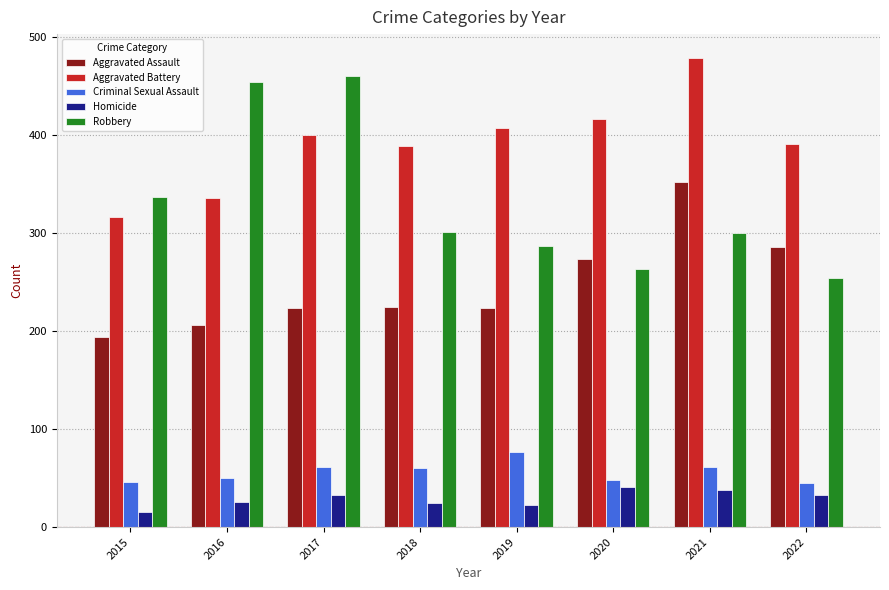

What are all the series names shown in the legend?

Aggravated Assault, Aggravated Battery, Criminal Sexual Assault, Homicide, Robbery